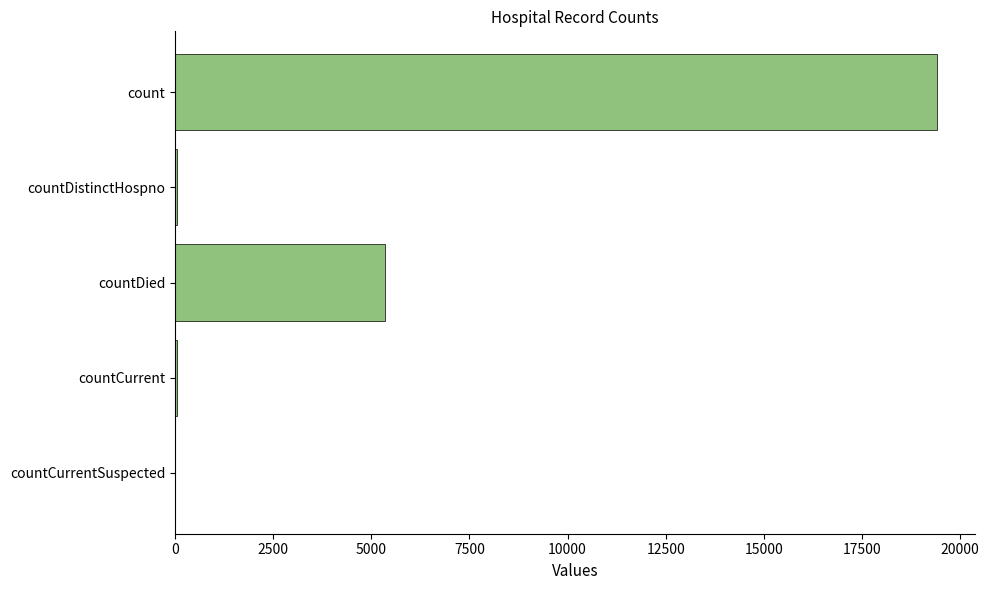

What is the sum of all values?

24875